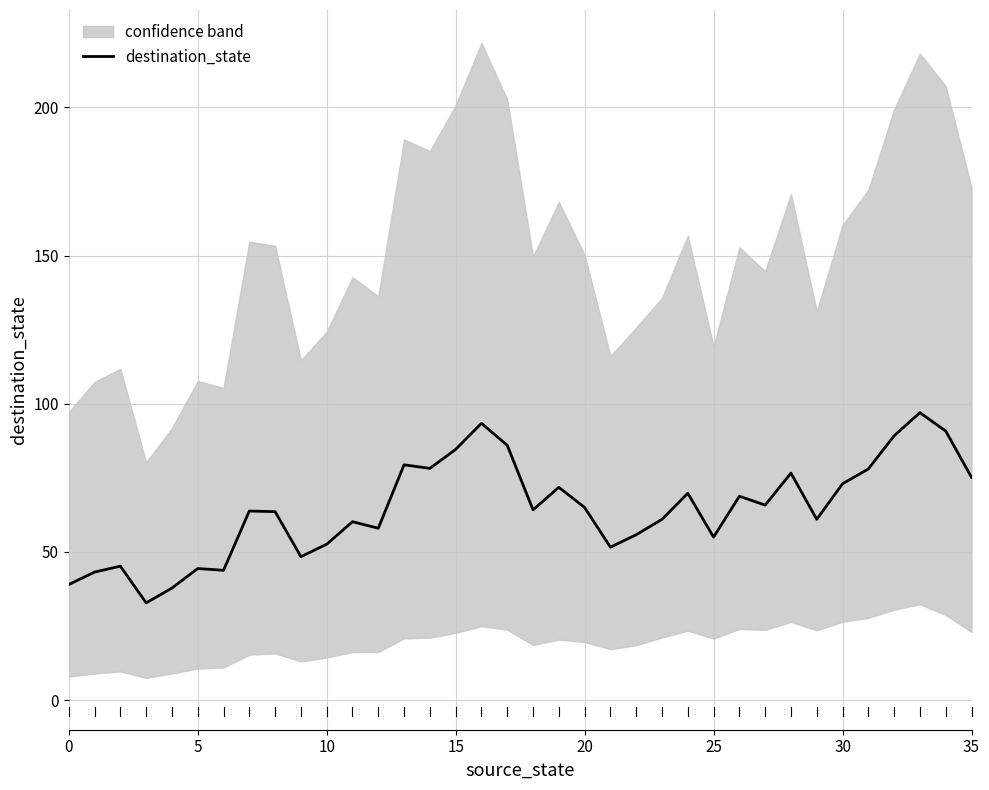

Reading left to right, extract all data points from this chart.

39.0	43.2	45.2	32.8	37.8	44.4	43.8	63.8	63.6	48.4	52.6	60.2	58.0	79.4	78.2	84.6	93.4	86.0	64.2	71.8	65.0	51.6	55.8	61.0	69.8	55.0	68.8	65.8	76.6	61.0	73.0	78.0	89.2	97.0	90.8	75.2